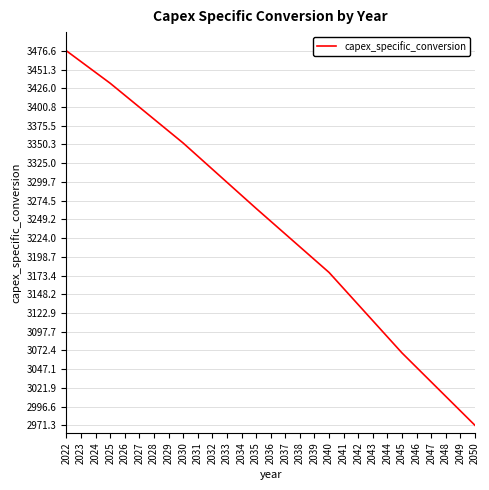

True or false: there are more than 0 points higher than both neighbors.

False